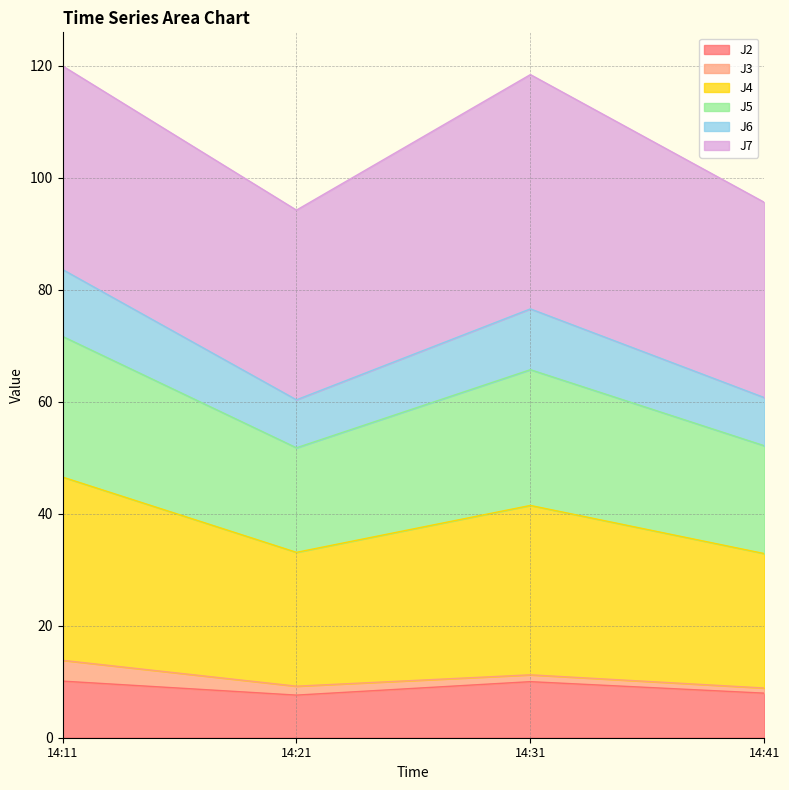

What is the total value across all series at 14:11?

120.0